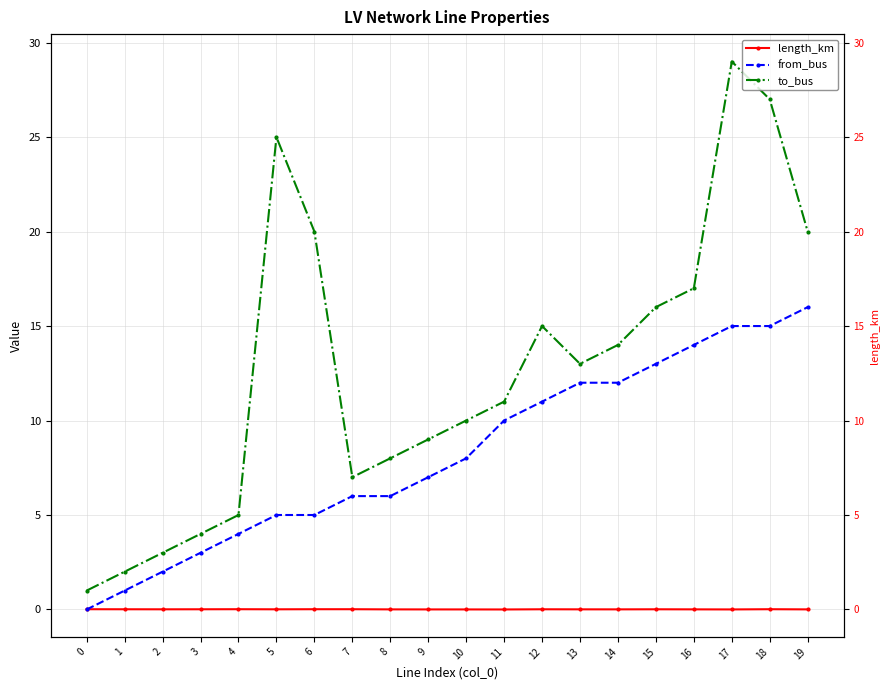

Which series has the widest spread of values?

to_bus